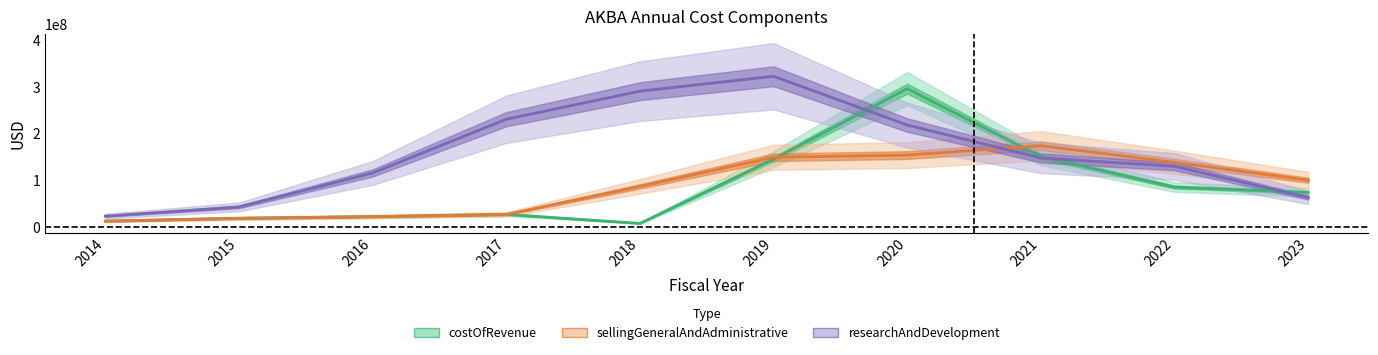

What is the difference between the maximum and minimum values in the sellingGeneralAndAdministrative series?

161598000